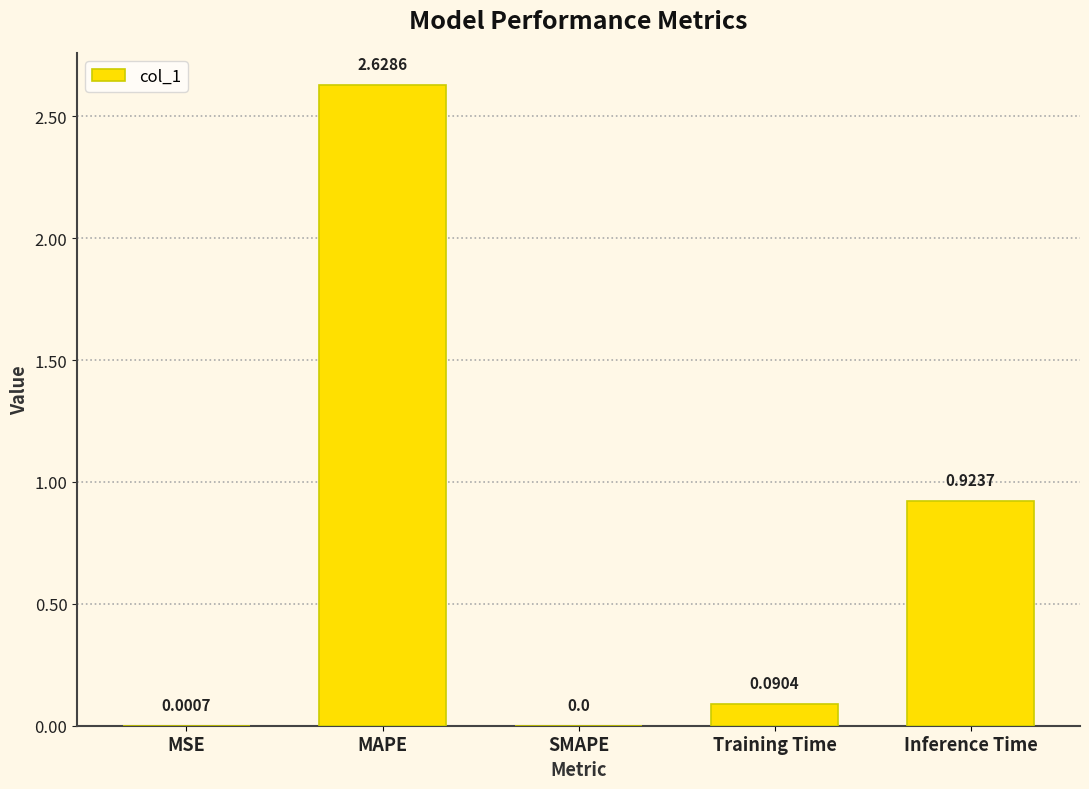

Where is the data nearest to the value 1?

Inference Time